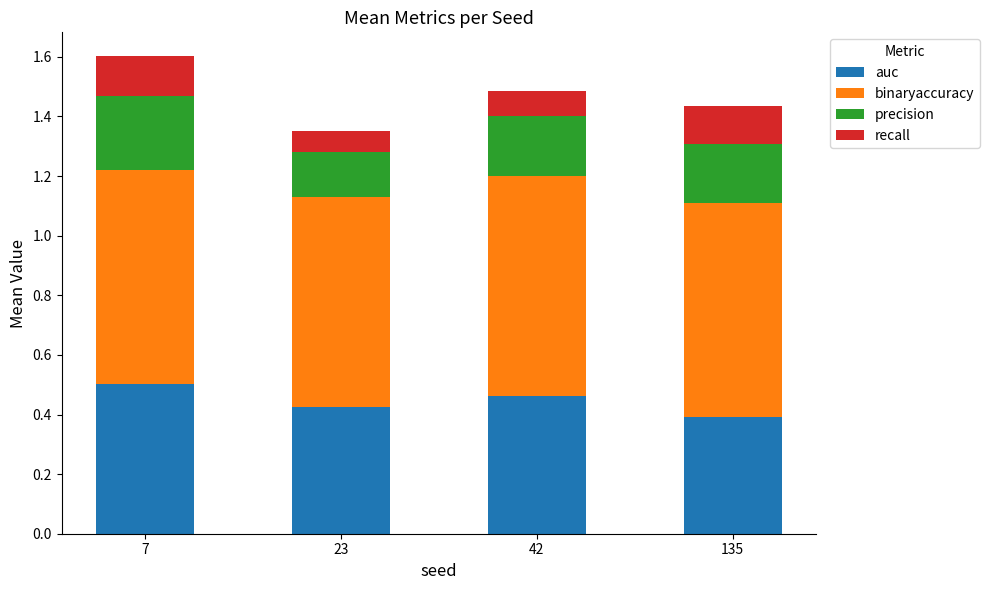

At which label does auc reach its peak?

7